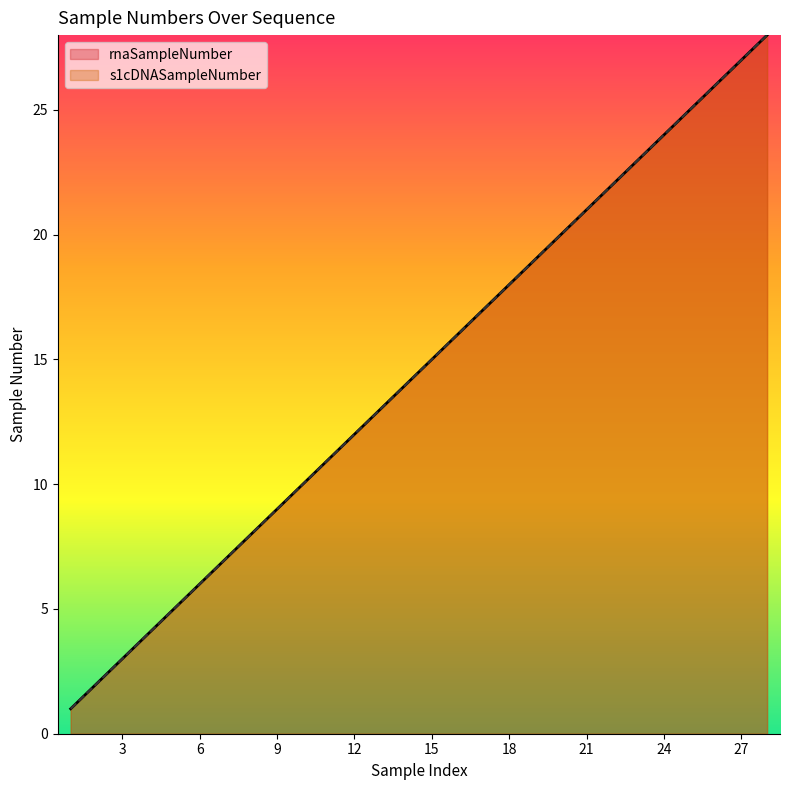

True or false: s1cDNASampleNumber and rnaSampleNumber intersect in this chart.

False